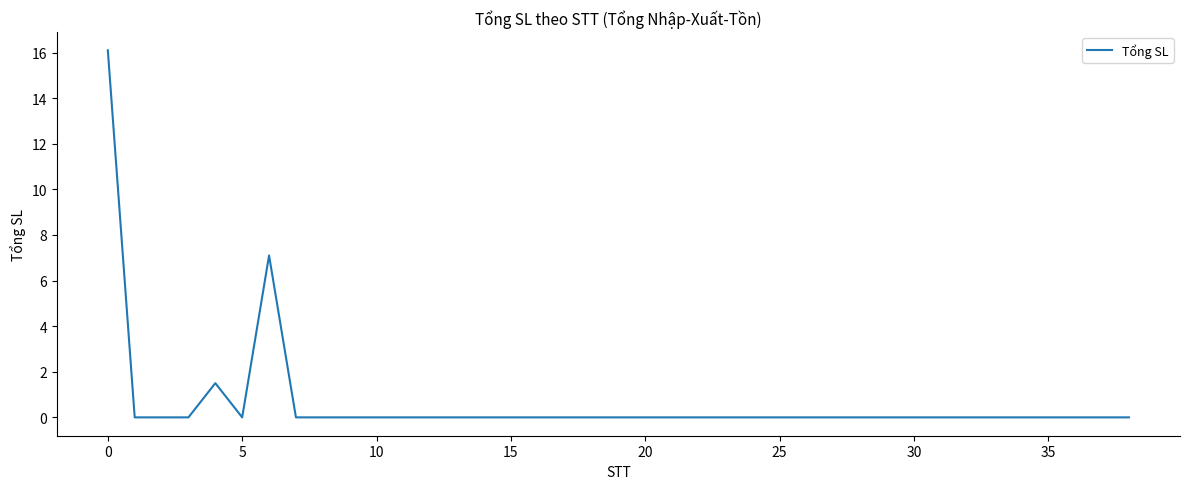

What is the difference between the maximum and minimum values?

16.1